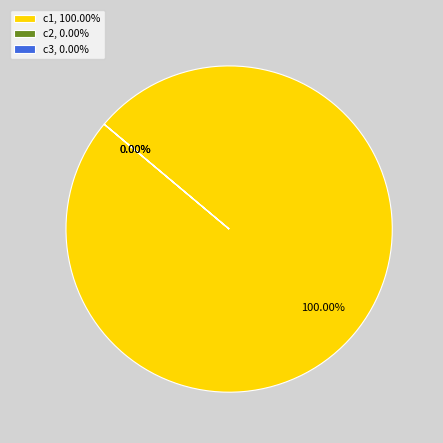

What is the majority slice?

c1